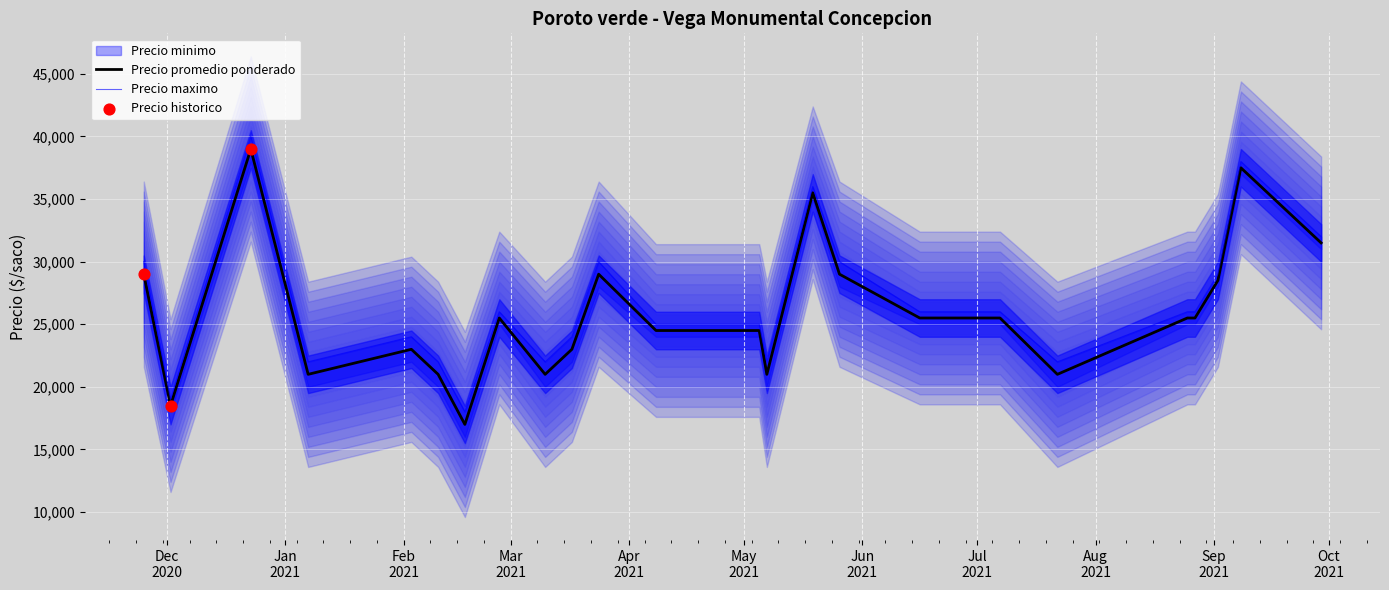

Which series reaches the minimum Y coordinate?

Precio minimo